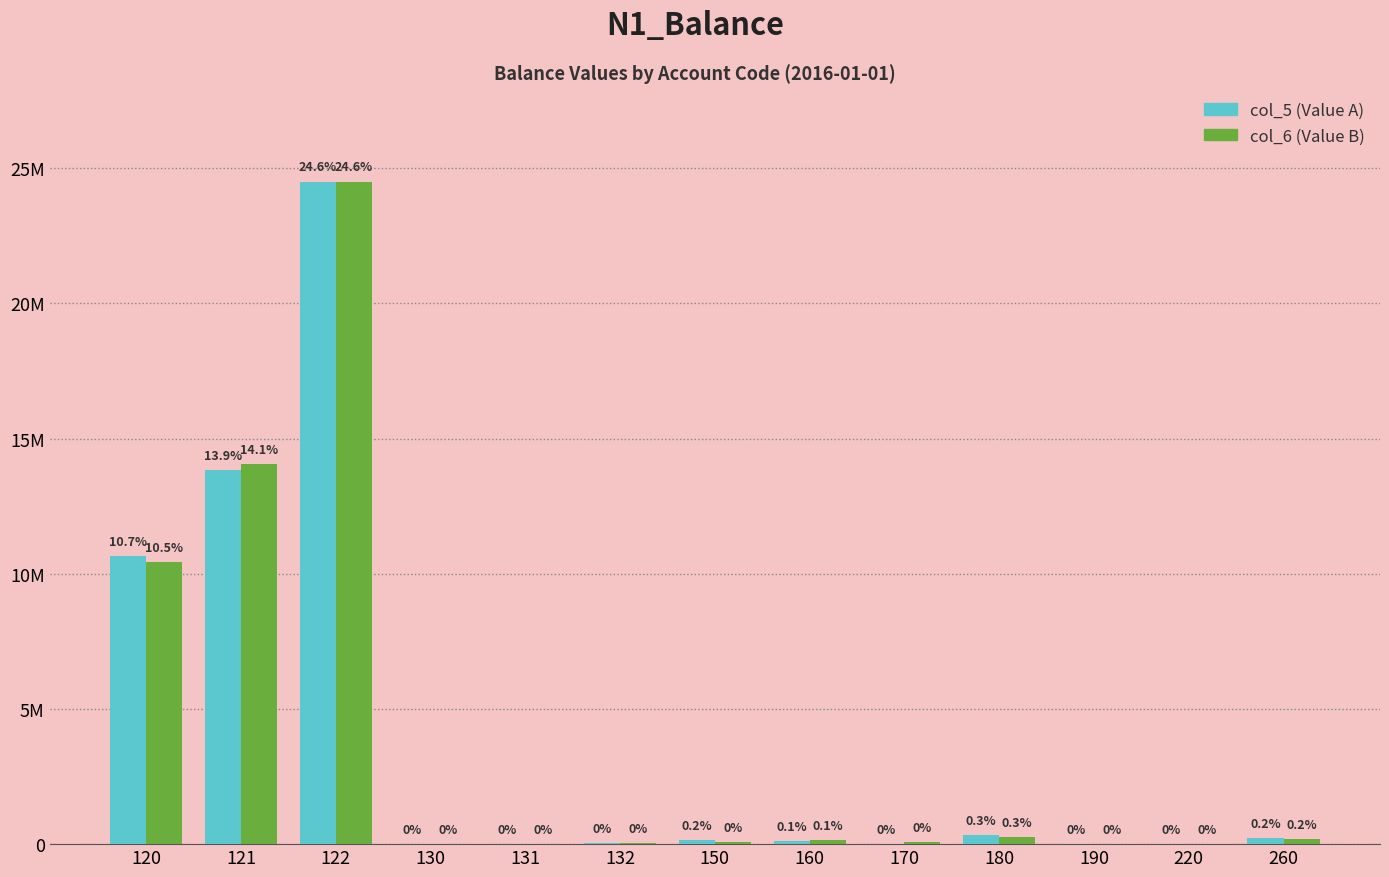

The value of col_6 (Value B) at 120 is 10432094.0. True or false?

True